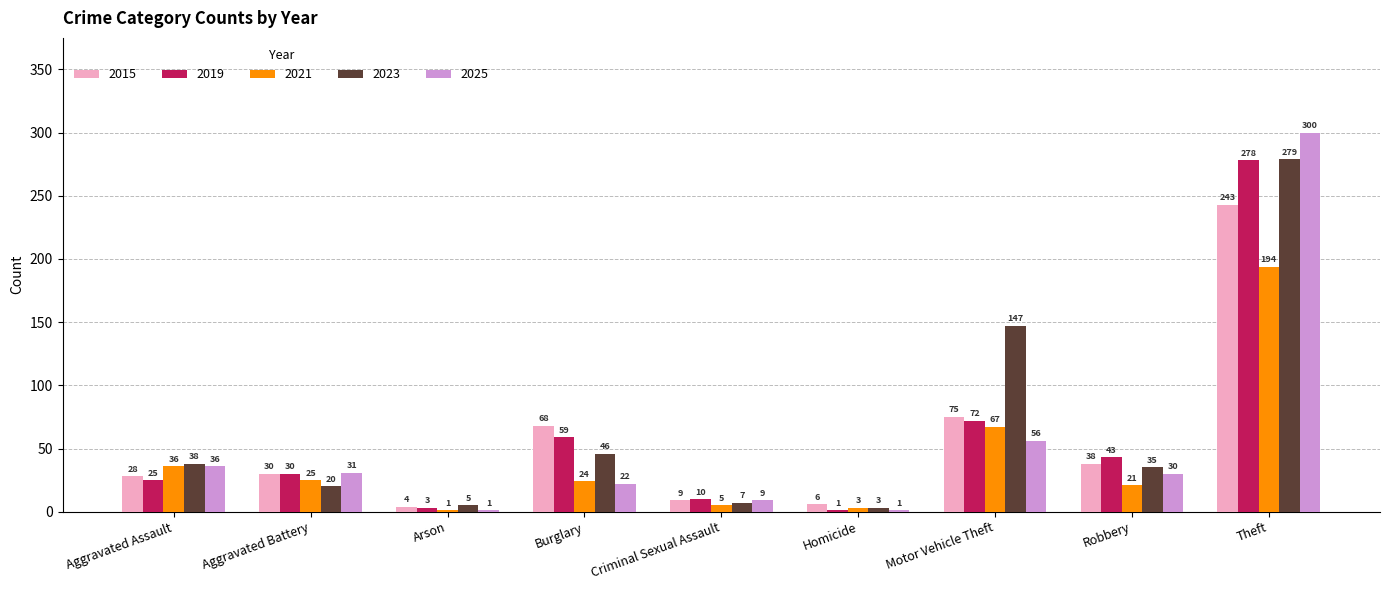

Reading left to right, extract all data points from this chart.

2015: Aggravated Assault=28	Aggravated Battery=30	Arson=4	Burglary=68	Criminal Sexual Assault=9	Homicide=6	Motor Vehicle Theft=75	Robbery=38	Theft=243
2019: Aggravated Assault=25	Aggravated Battery=30	Arson=3	Burglary=59	Criminal Sexual Assault=10	Homicide=1	Motor Vehicle Theft=72	Robbery=43	Theft=278
2021: Aggravated Assault=36	Aggravated Battery=25	Arson=1	Burglary=24	Criminal Sexual Assault=5	Homicide=3	Motor Vehicle Theft=67	Robbery=21	Theft=194
2023: Aggravated Assault=38	Aggravated Battery=20	Arson=5	Burglary=46	Criminal Sexual Assault=7	Homicide=3	Motor Vehicle Theft=147	Robbery=35	Theft=279
2025: Aggravated Assault=36	Aggravated Battery=31	Arson=1	Burglary=22	Criminal Sexual Assault=9	Homicide=1	Motor Vehicle Theft=56	Robbery=30	Theft=300